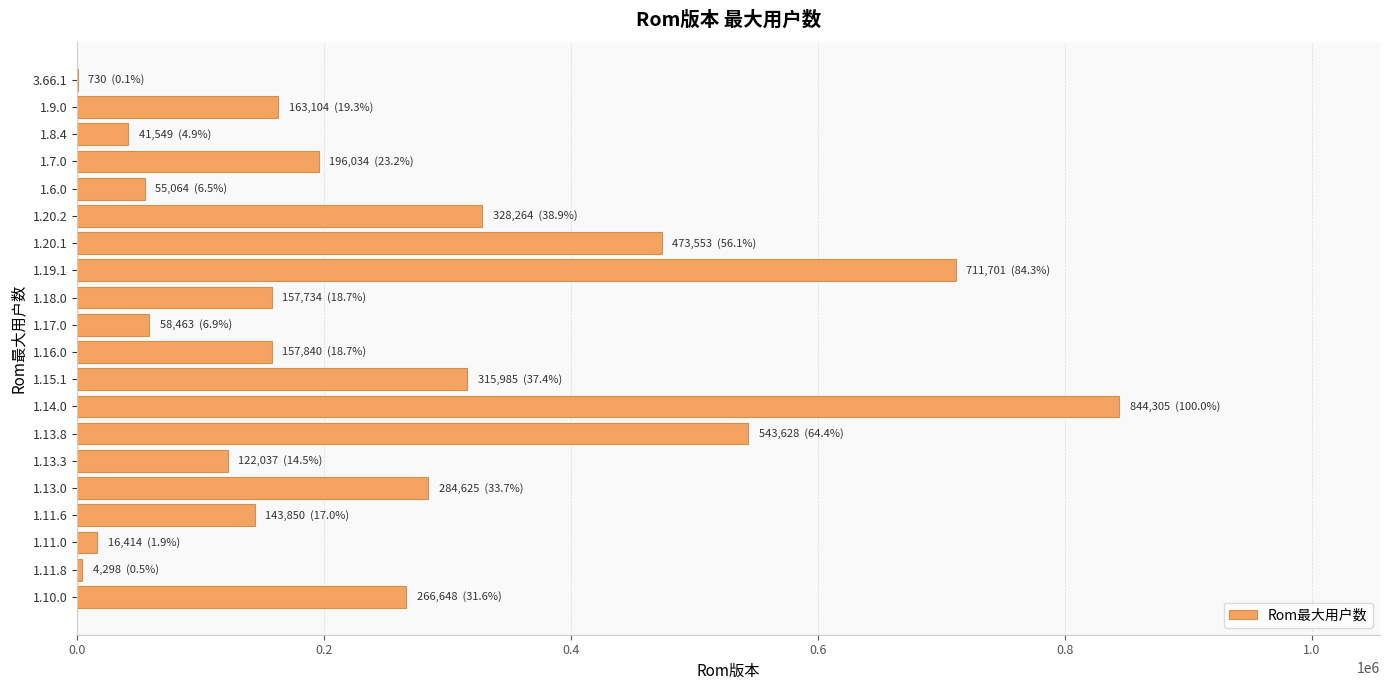

Where is the data nearest to the value 422517?

1.20.1